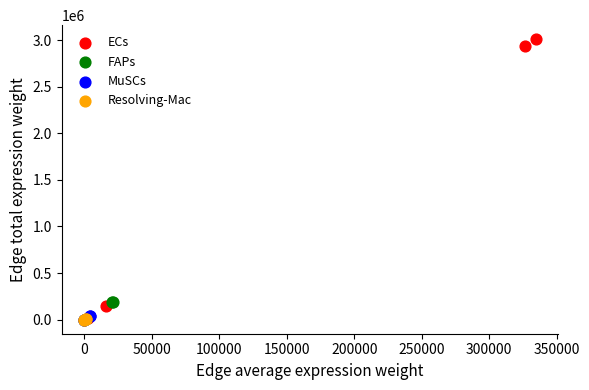

Which series has the largest Y range (max minus min)?

ECs